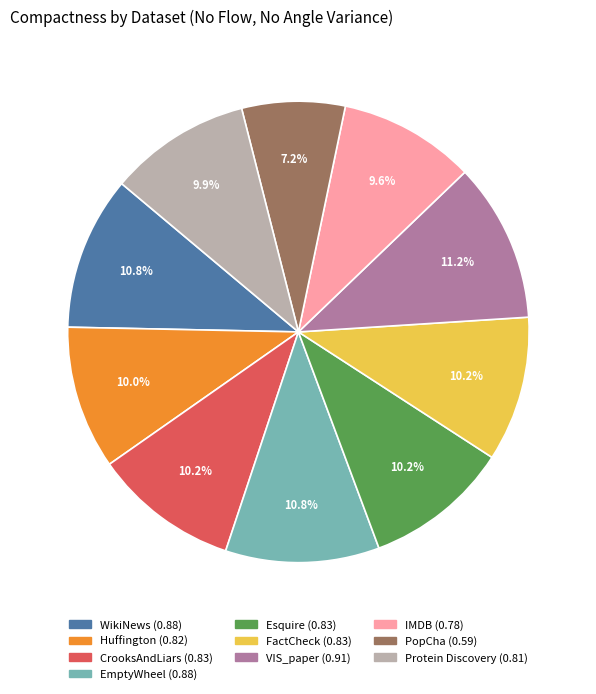

Combined, do EmptyWheel and PopCha account for over 50%?

No